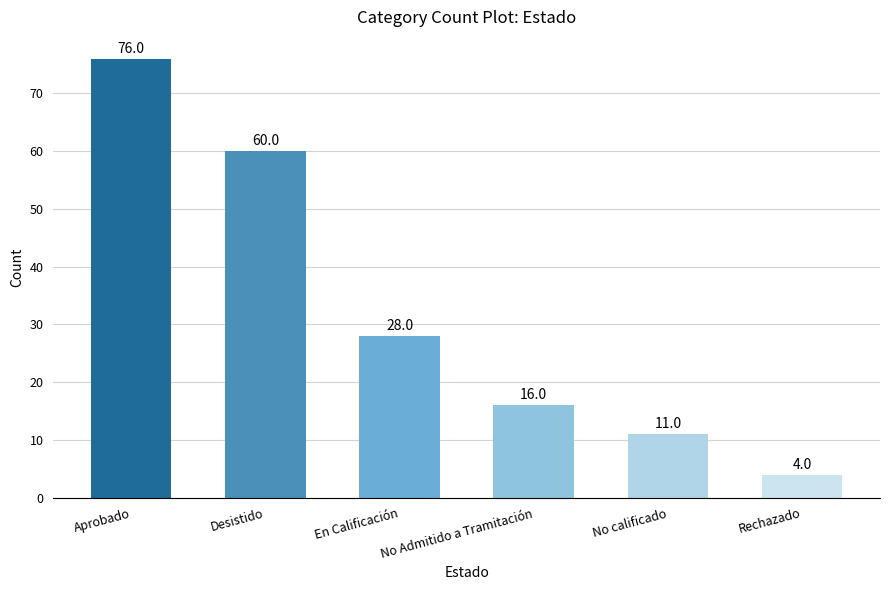

Which category has the highest value across all series?

Aprobado